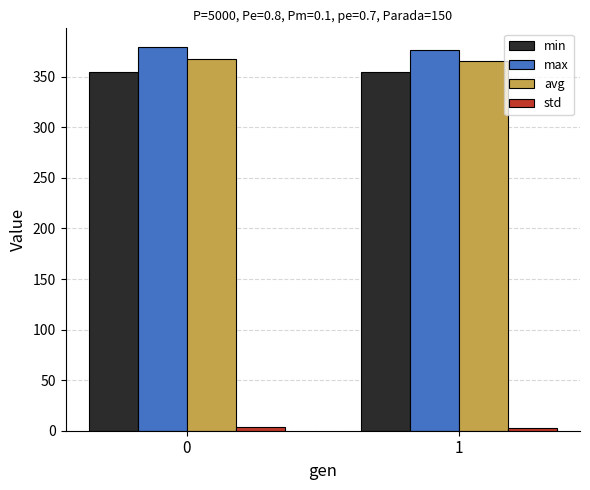

Which series has the largest total across all categories?

max